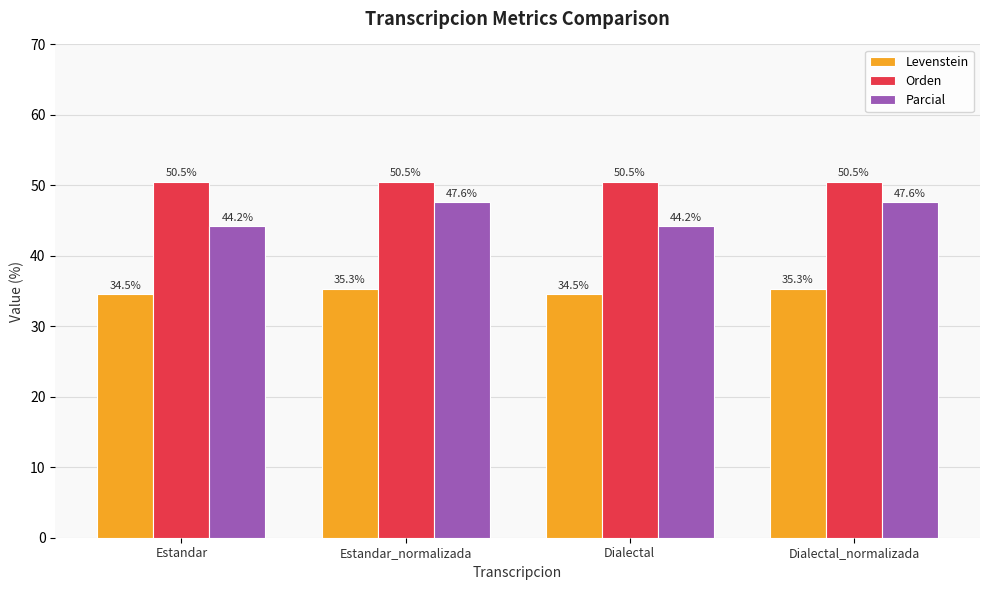

What is the minimum value for Parcial?

44.2